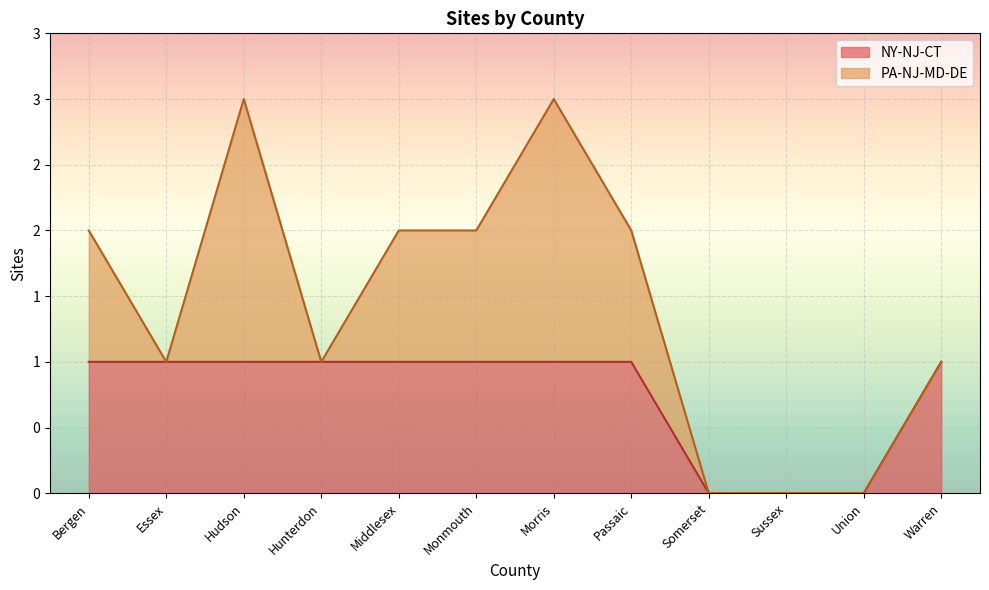

Reading left to right, extract all data points from this chart.

1	1	1	1	1	1	1	1	0	0	0	1